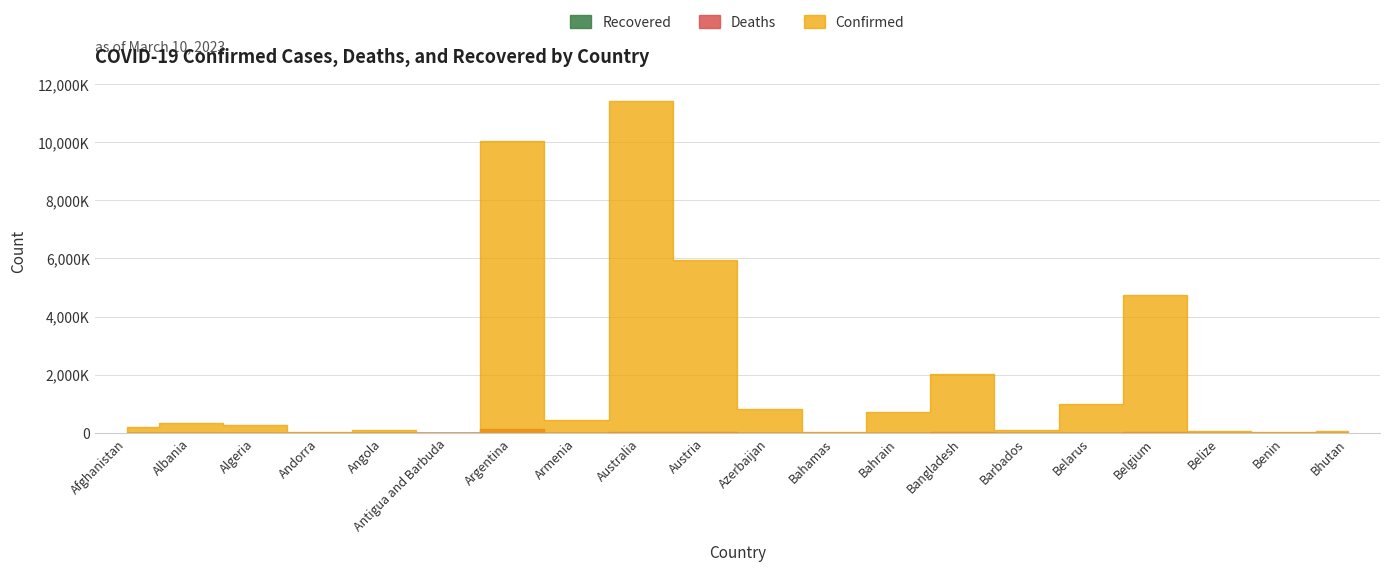

True or false: Deaths has more than 2 interior local peaks.

True